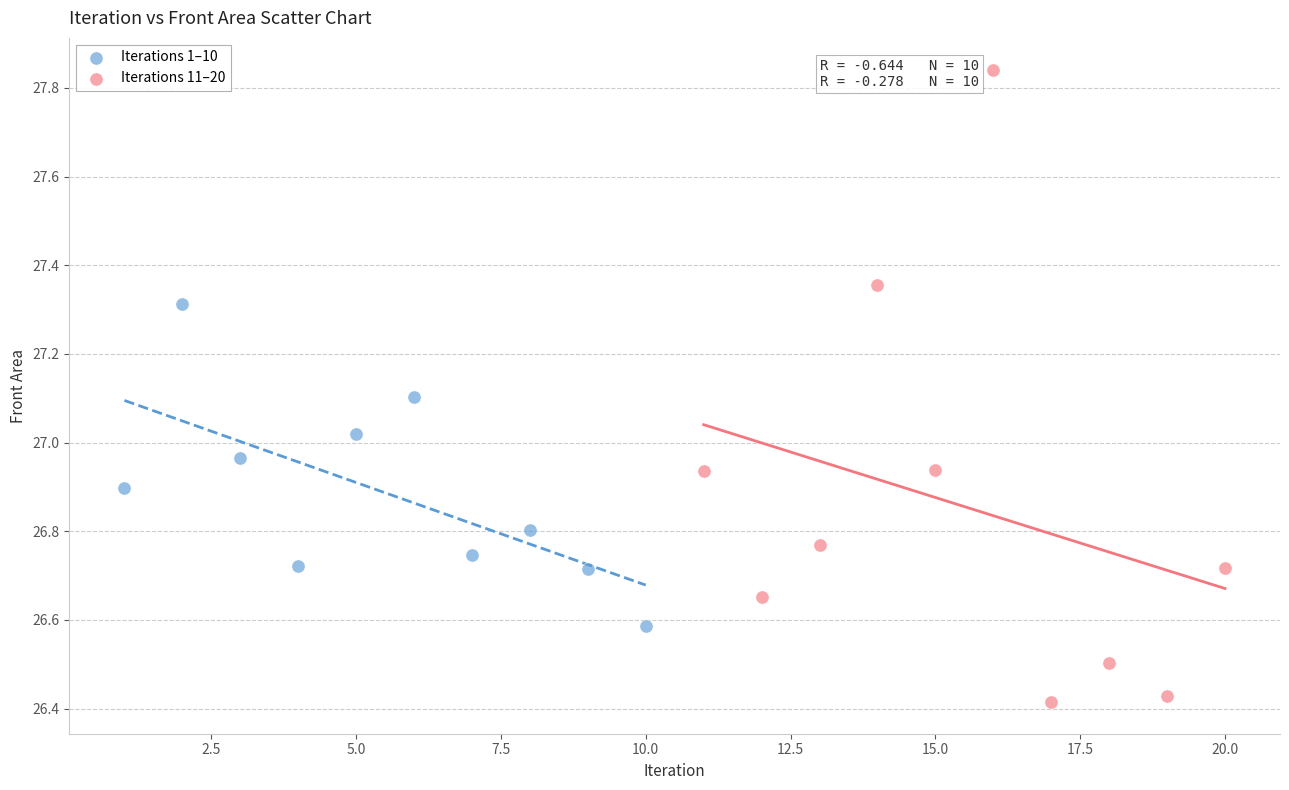

Which series contains the lowest Y value?

Iterations 11–20